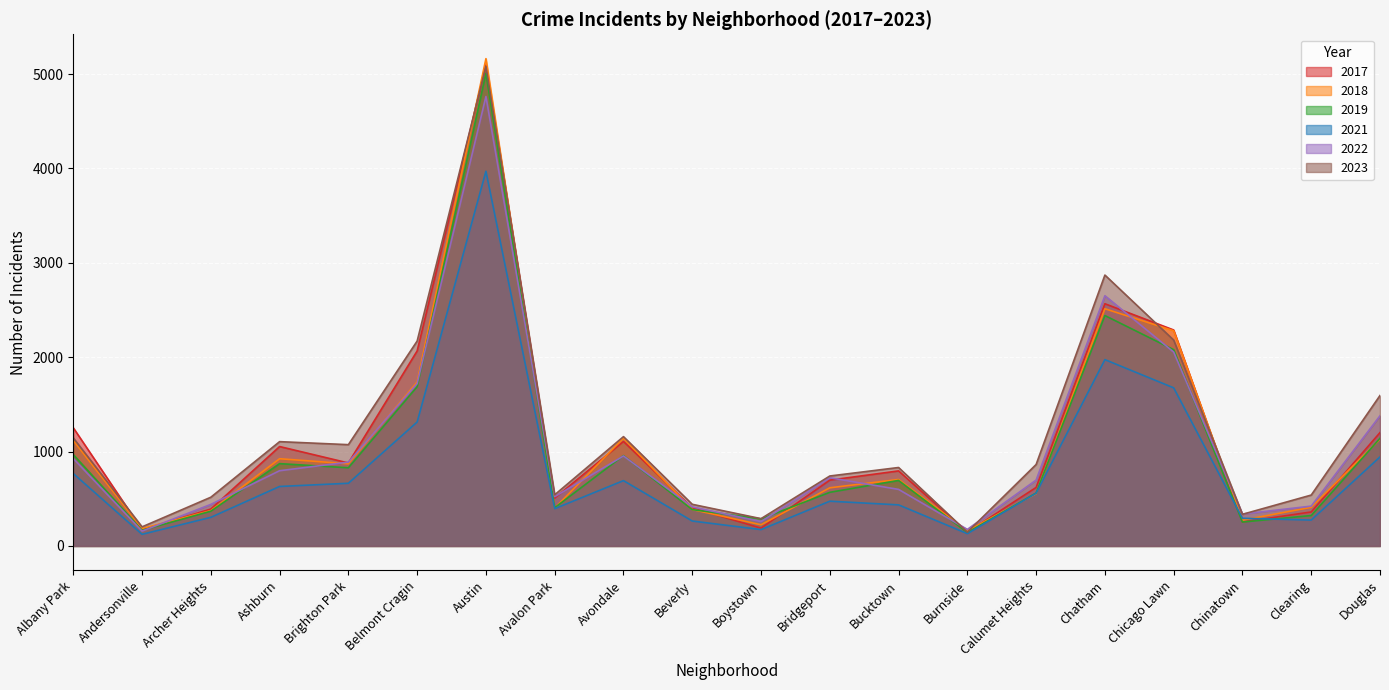

True or false: 2021 and 2022 intersect in this chart.

False